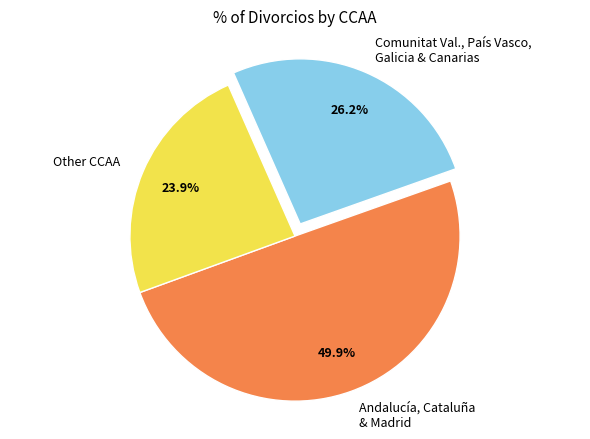

How many slices are in this pie chart?

3